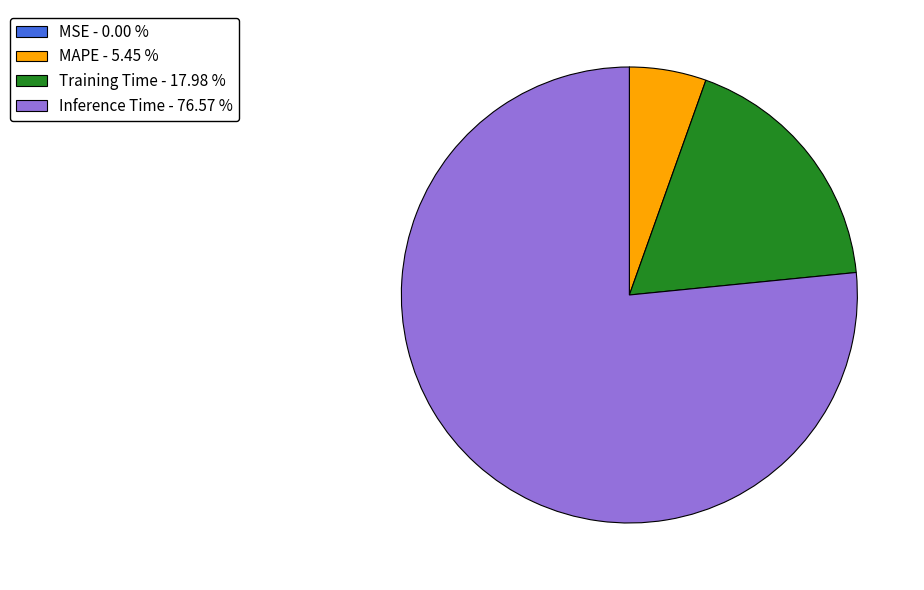

Does any single category account for the majority?

Yes